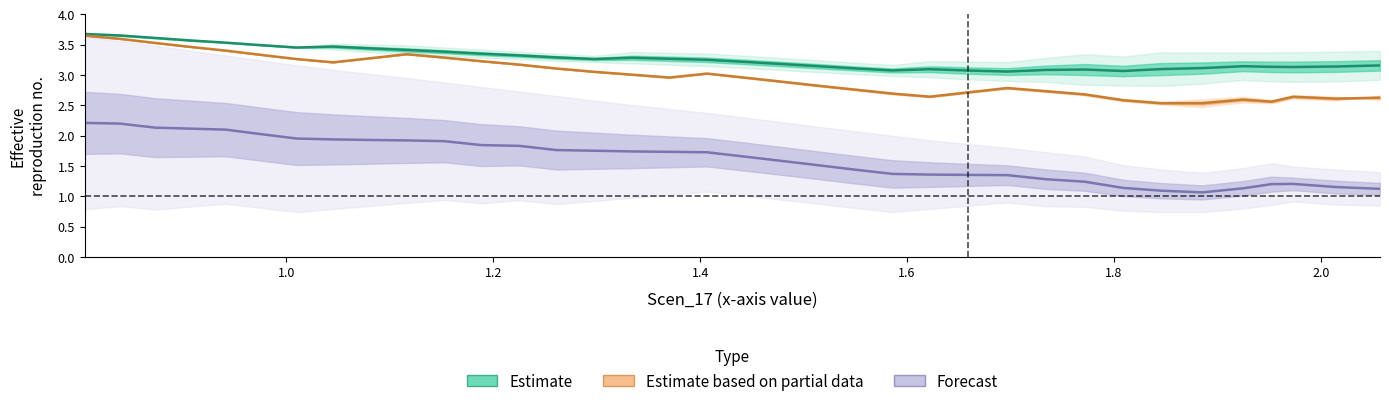

True or false: Estimate based on partial data and Estimate intersect in this chart.

False